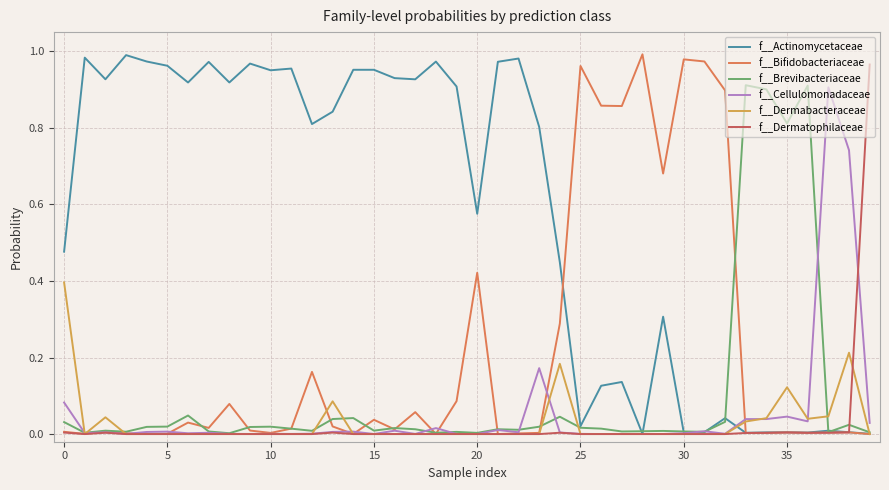

Which series has the largest total across all categories?

f__Actinomycetaceae